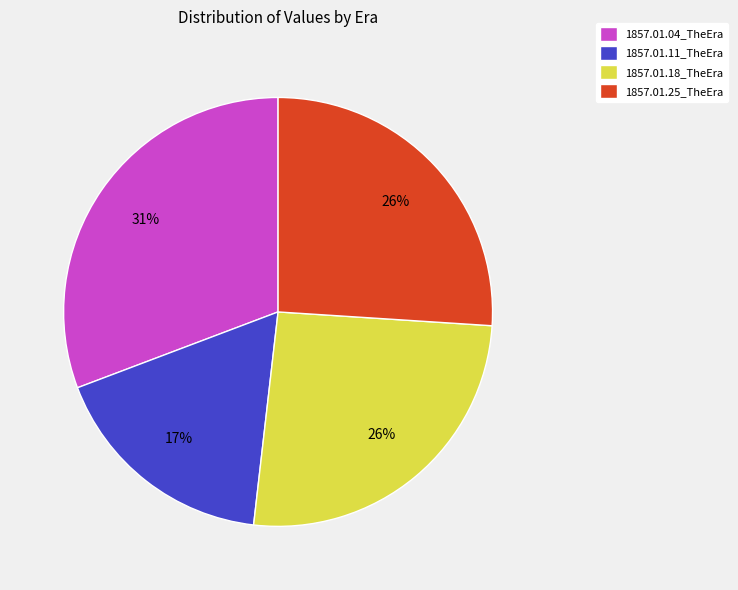

Does any single category account for the majority?

No